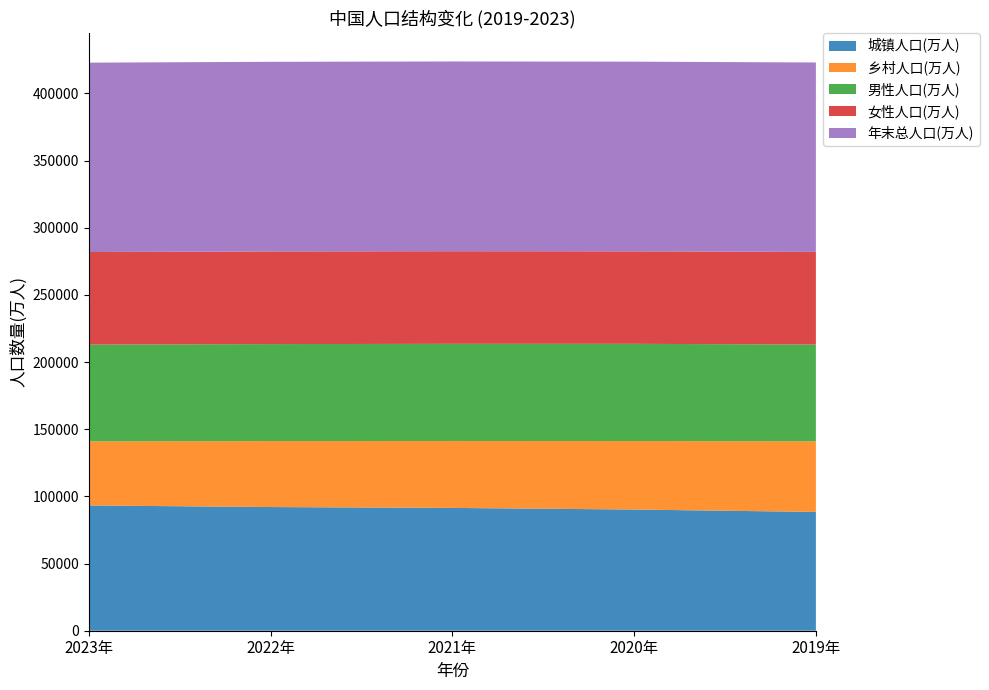

Reading left to right, list all the values displayed in this chart.

城镇人口(万人): 93267	92071	91425	90220	88426
乡村人口(万人): 47700	49104	49835	50992	52582
男性人口(万人): 72032	72206	72311	72357	72039
女性人口(万人): 68935	68969	68949	68855	68969
年末总人口(万人): 140967	141175	141260	141212	141008